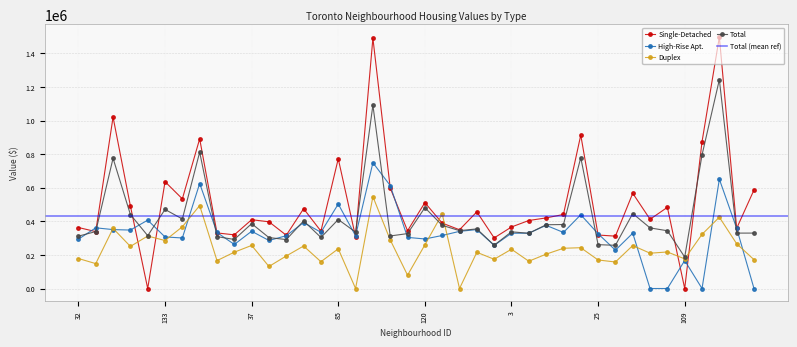

How many values in the Single-Detached series are below 412200?

20